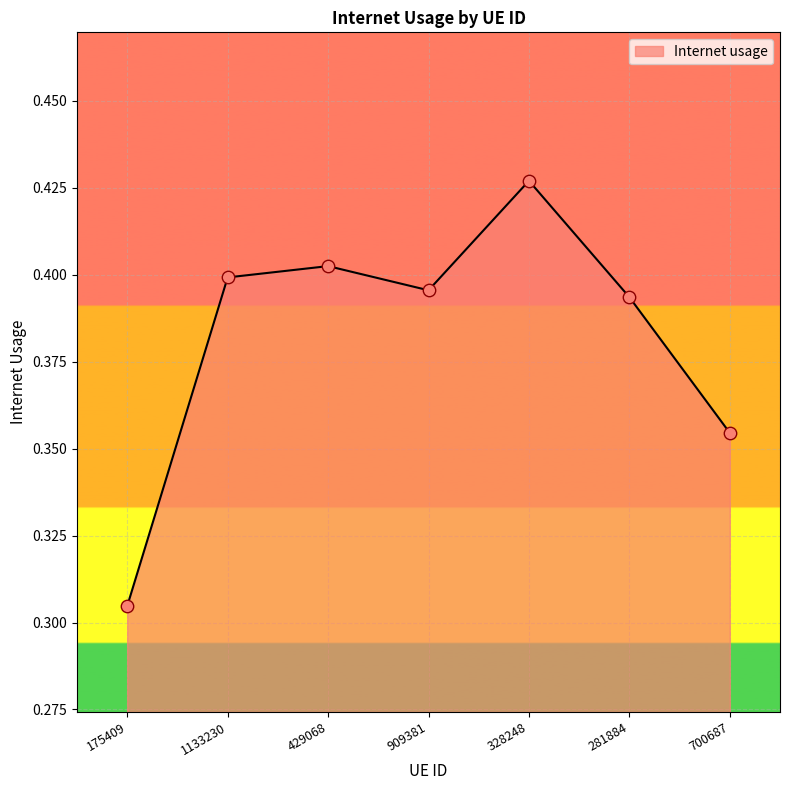

Between 328248 and 429068, which is larger?

328248